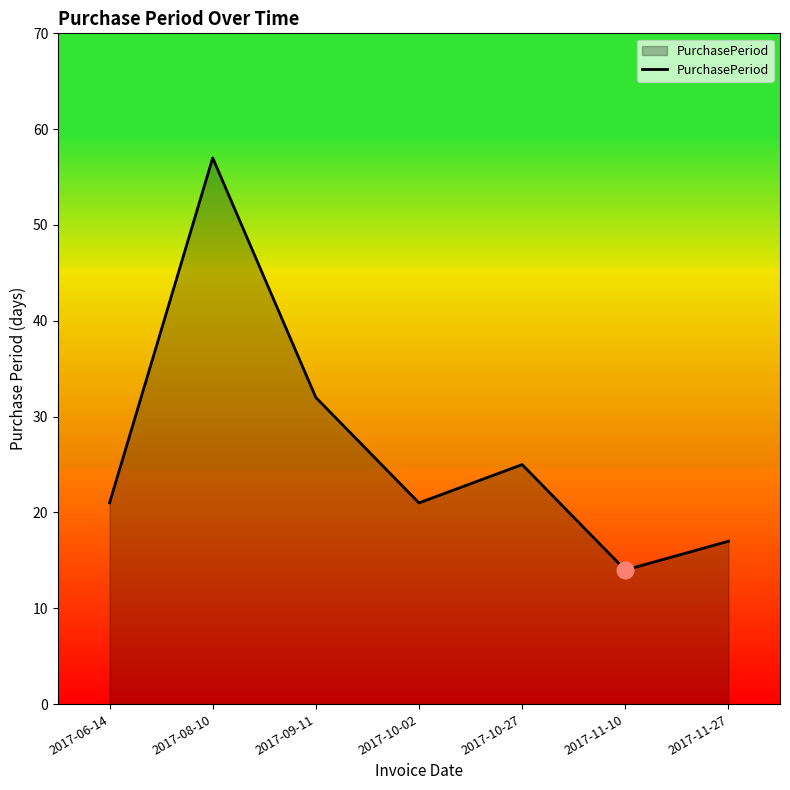

True or false: the data has more than 1 interior local peaks.

True